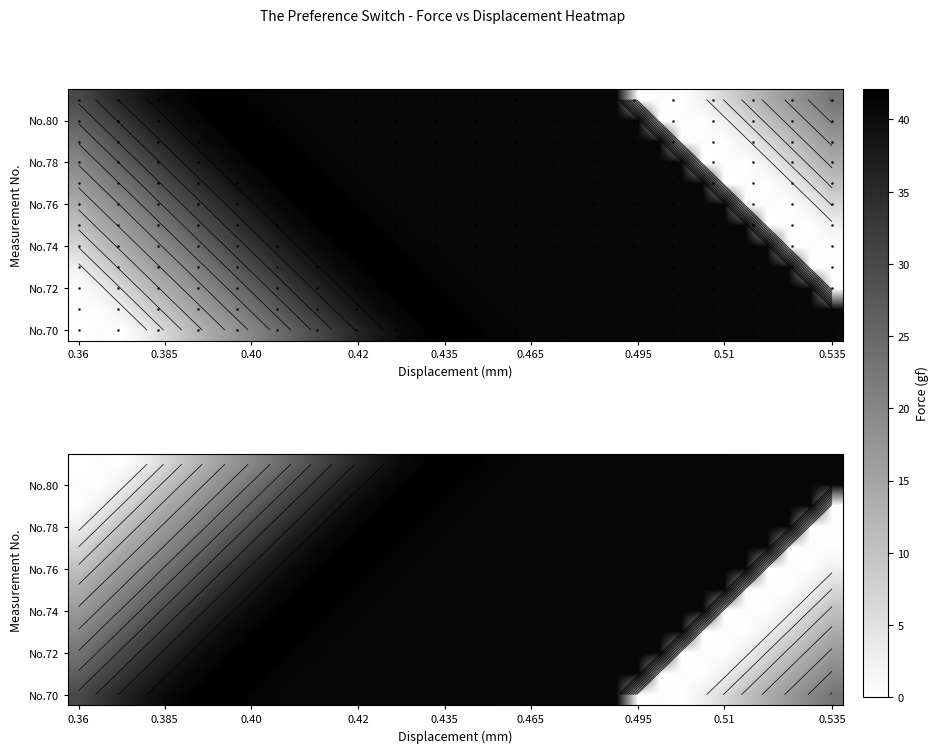

What is the difference between the second highest and second lowest values in the No.79 series?

41.5